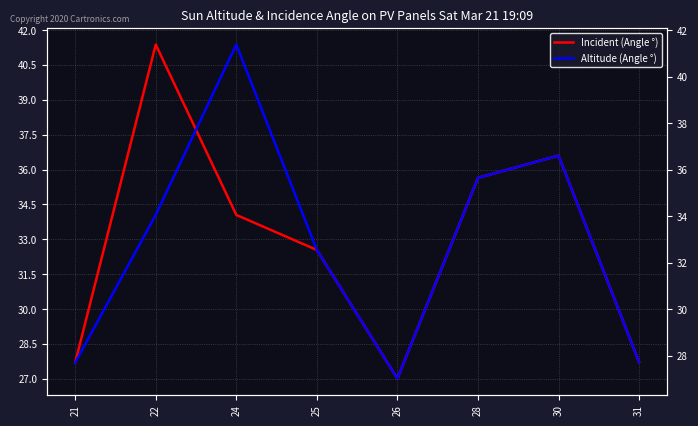

At which label does Altitude (Angle °) reach its peak?

24